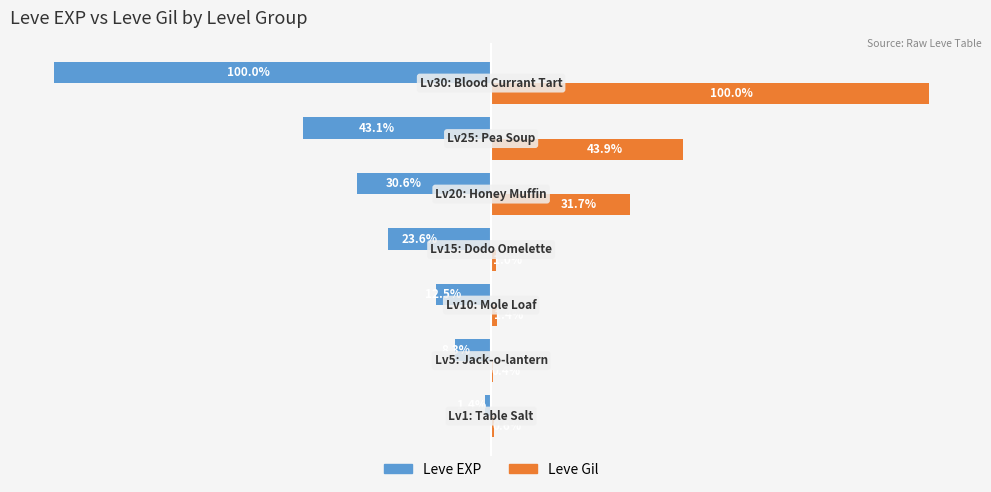

Which series has the largest total across all categories?

Leve Gil